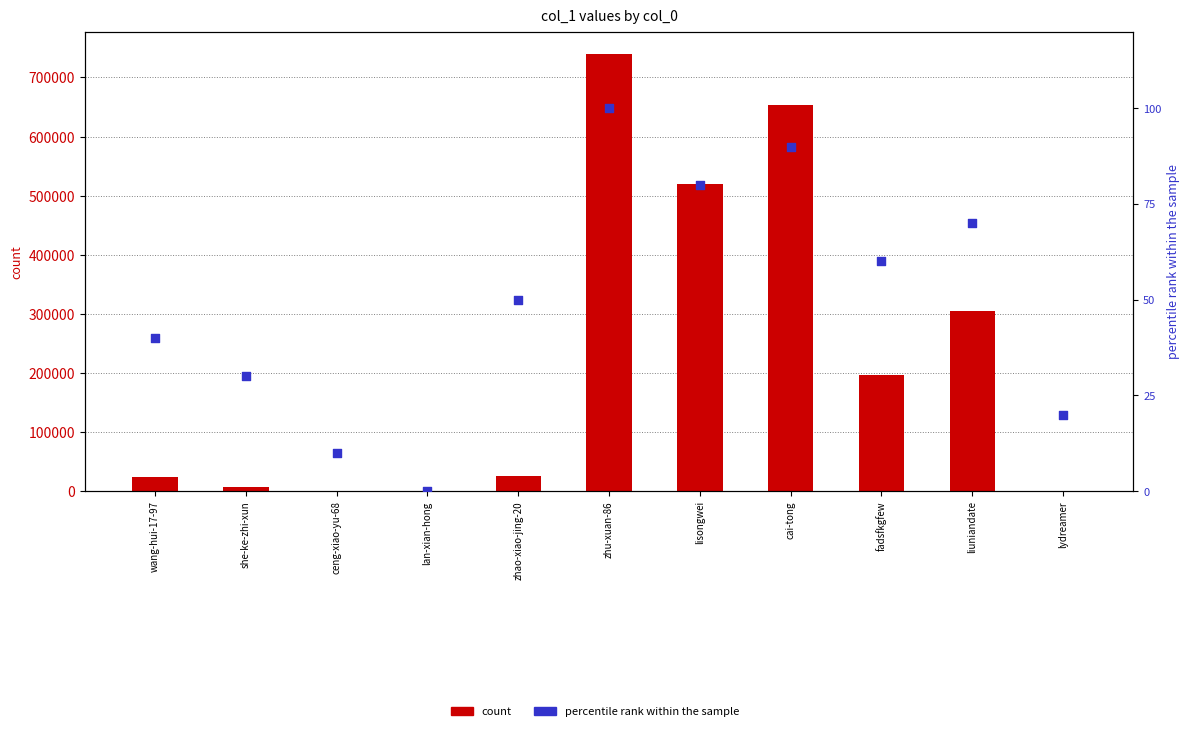

What is the total value across all series at zhu-xuan-86?

740596